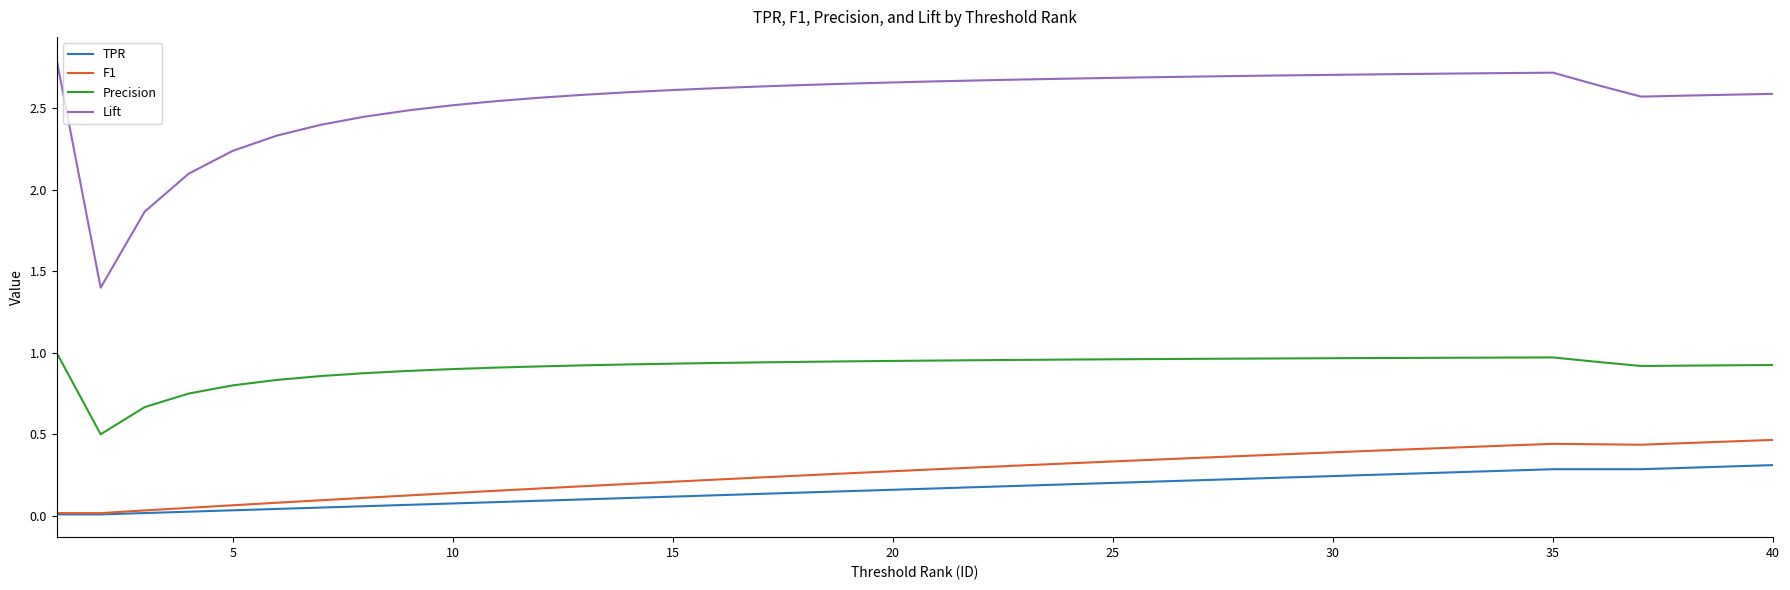

Is this an area chart (filled region under the line)?

No